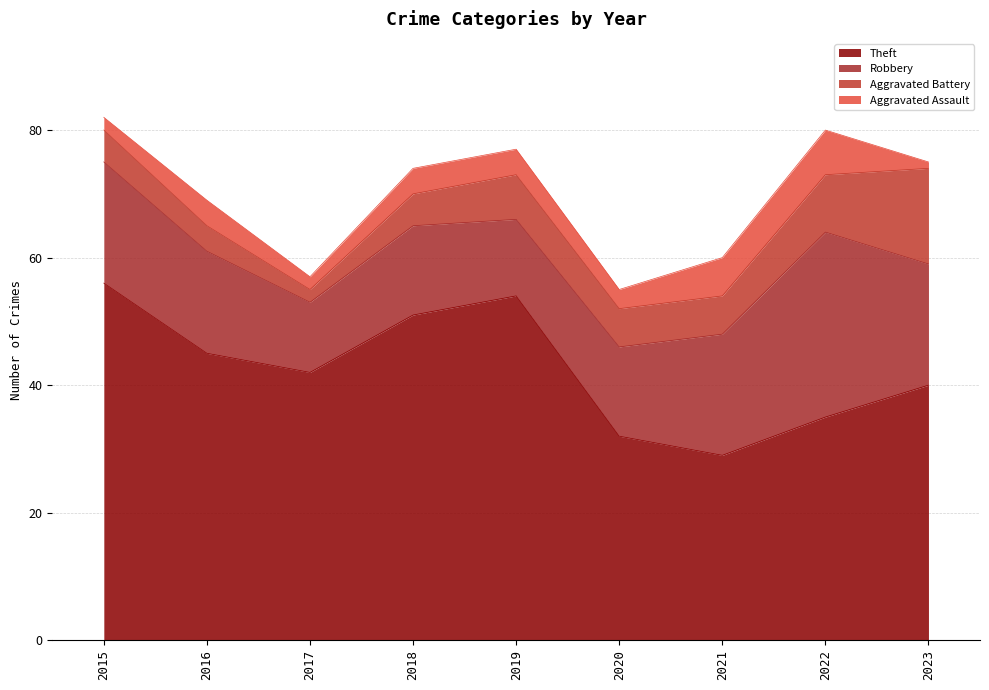

What is the value of the Aggravated Assault point at the 2nd from the left?

4